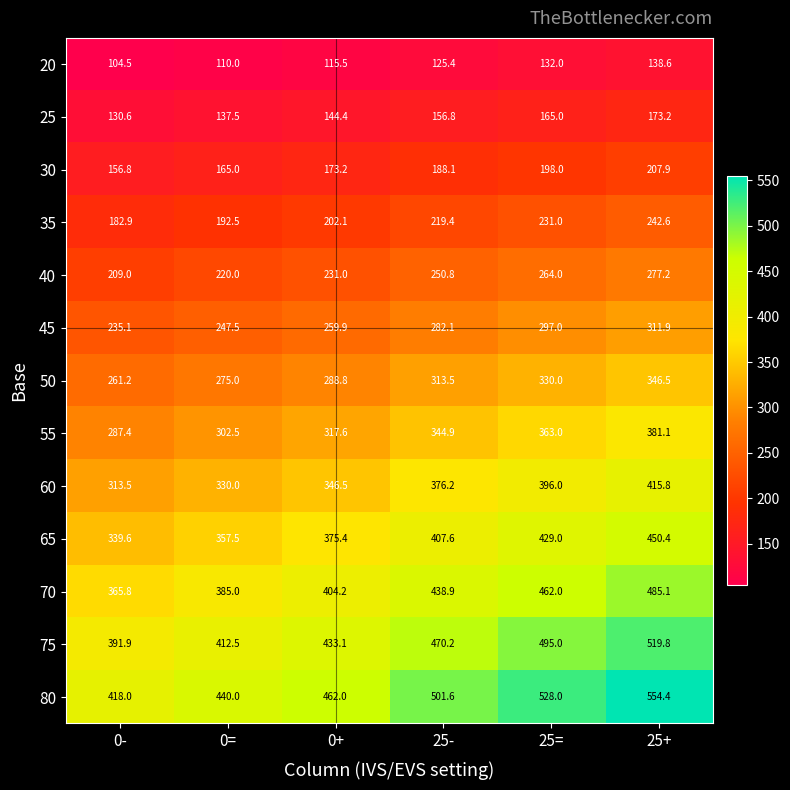

What is the minimum value shown in the chart?

104.5